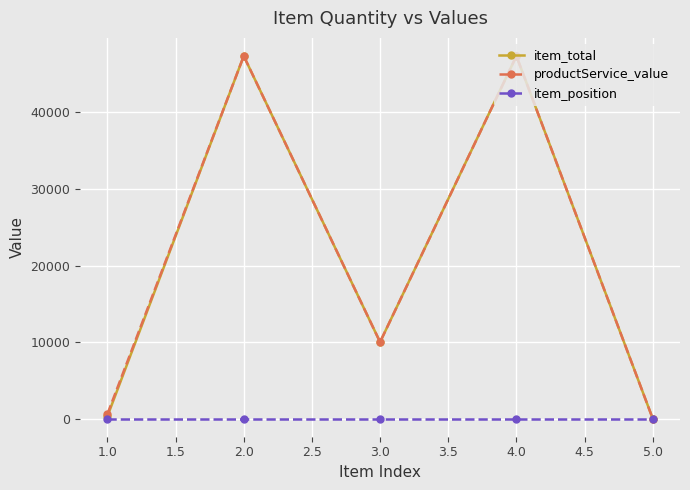

Where is the first local maximum for productService_value?

2.0